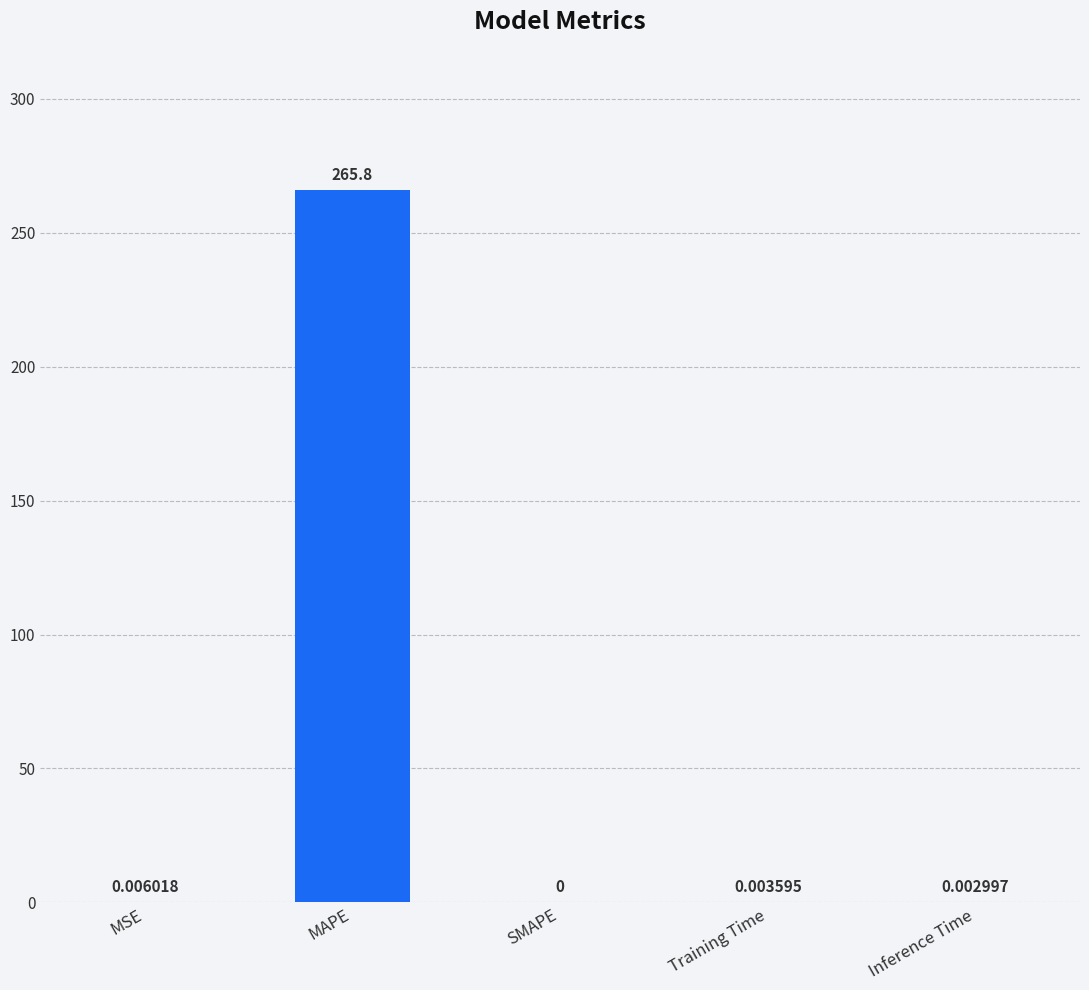

What is the sum of all values?

265.8